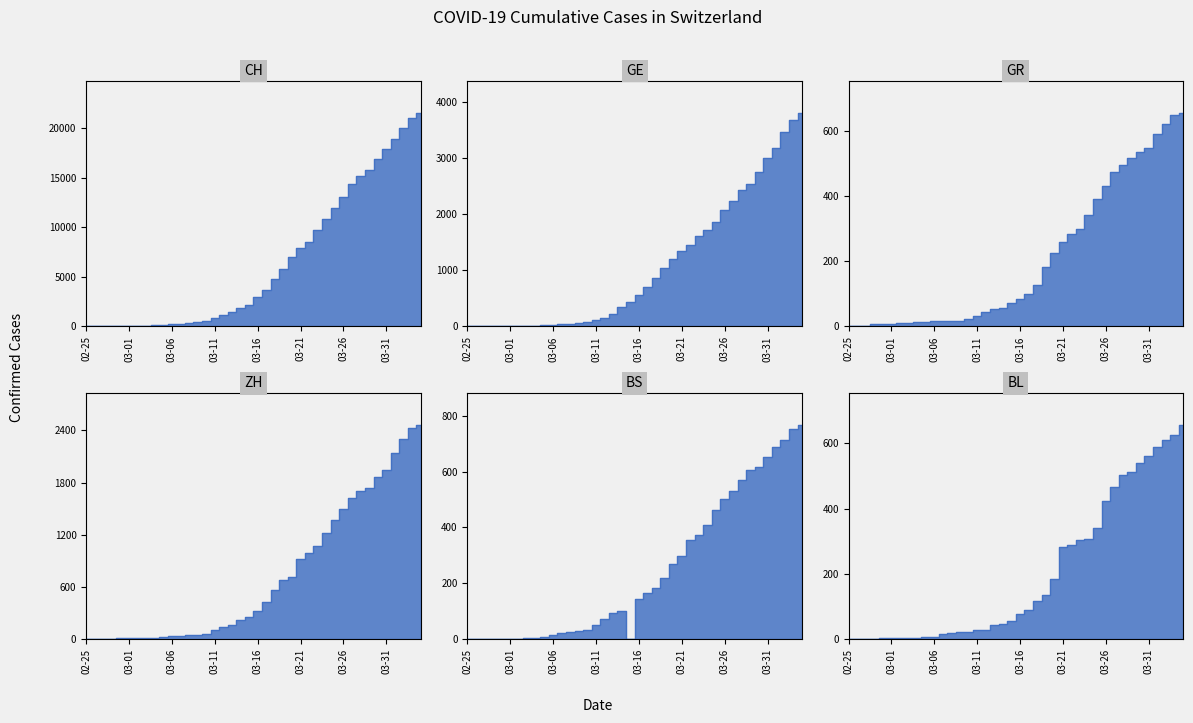

How many lines are shown in the chart?

6